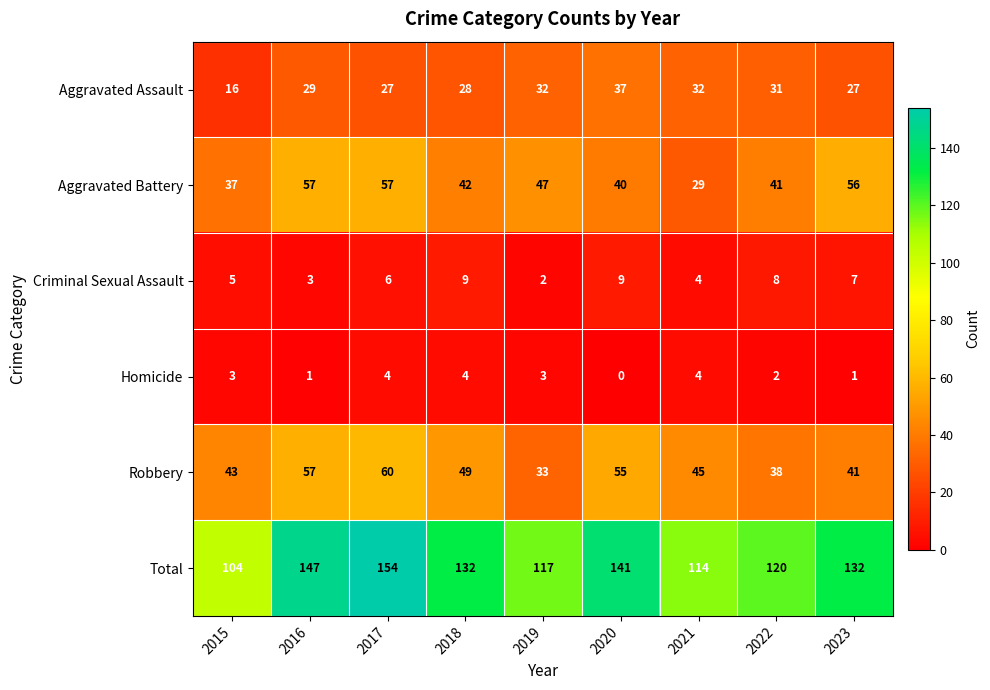

Which series has the largest range (max minus min)?

Total